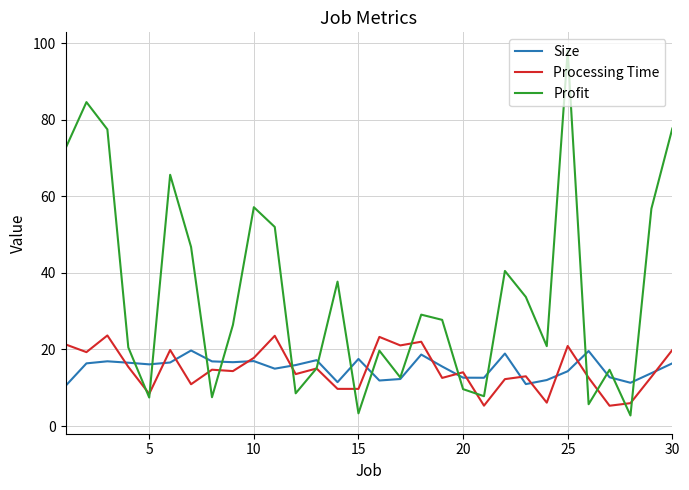

What is the smallest value displayed?

2.8